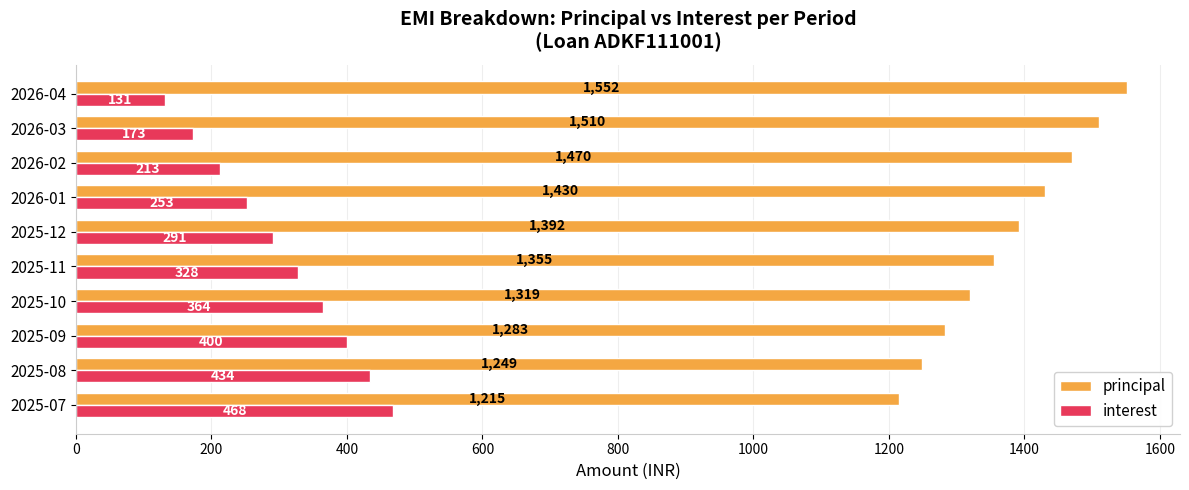

What is the average value of the interest series?

306